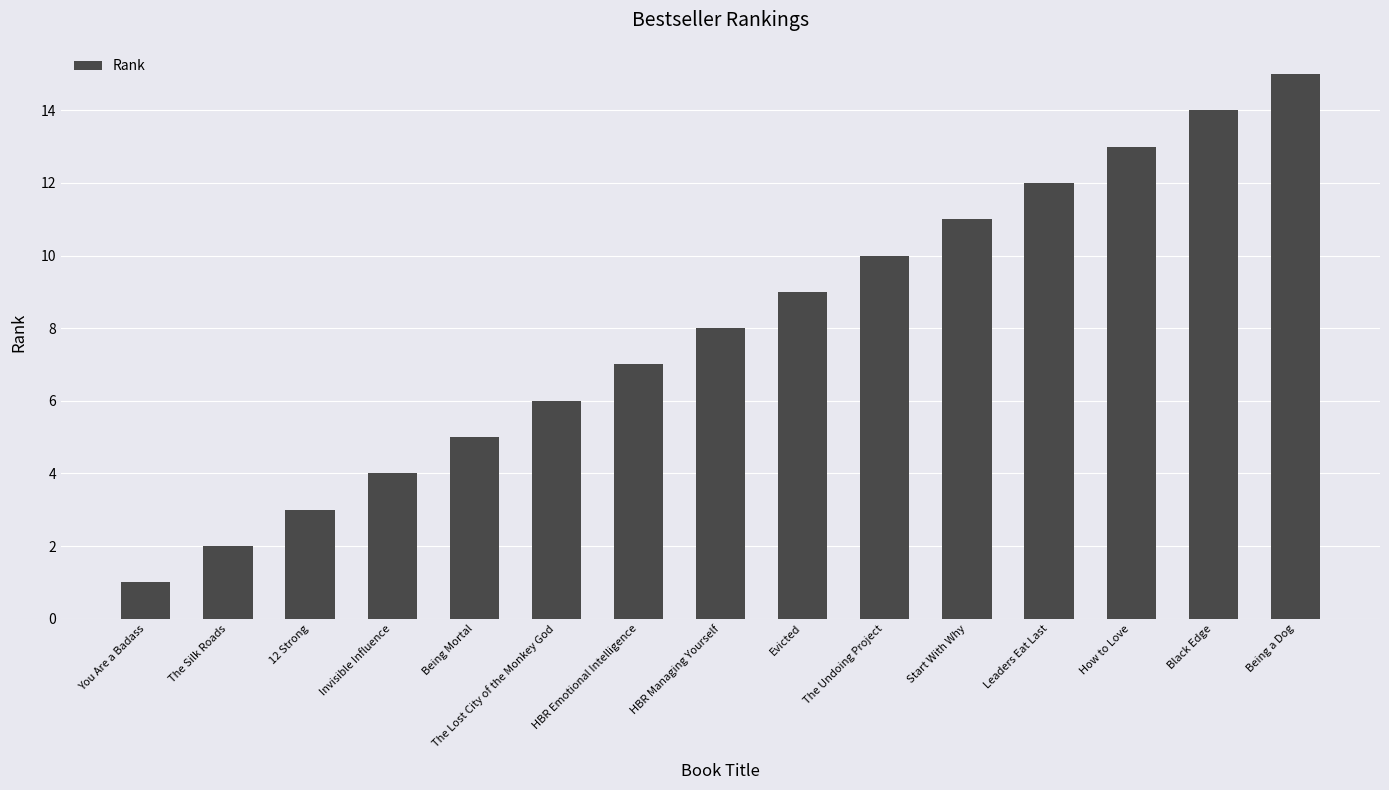

What is the label of the 14th bar from the left?

Black Edge